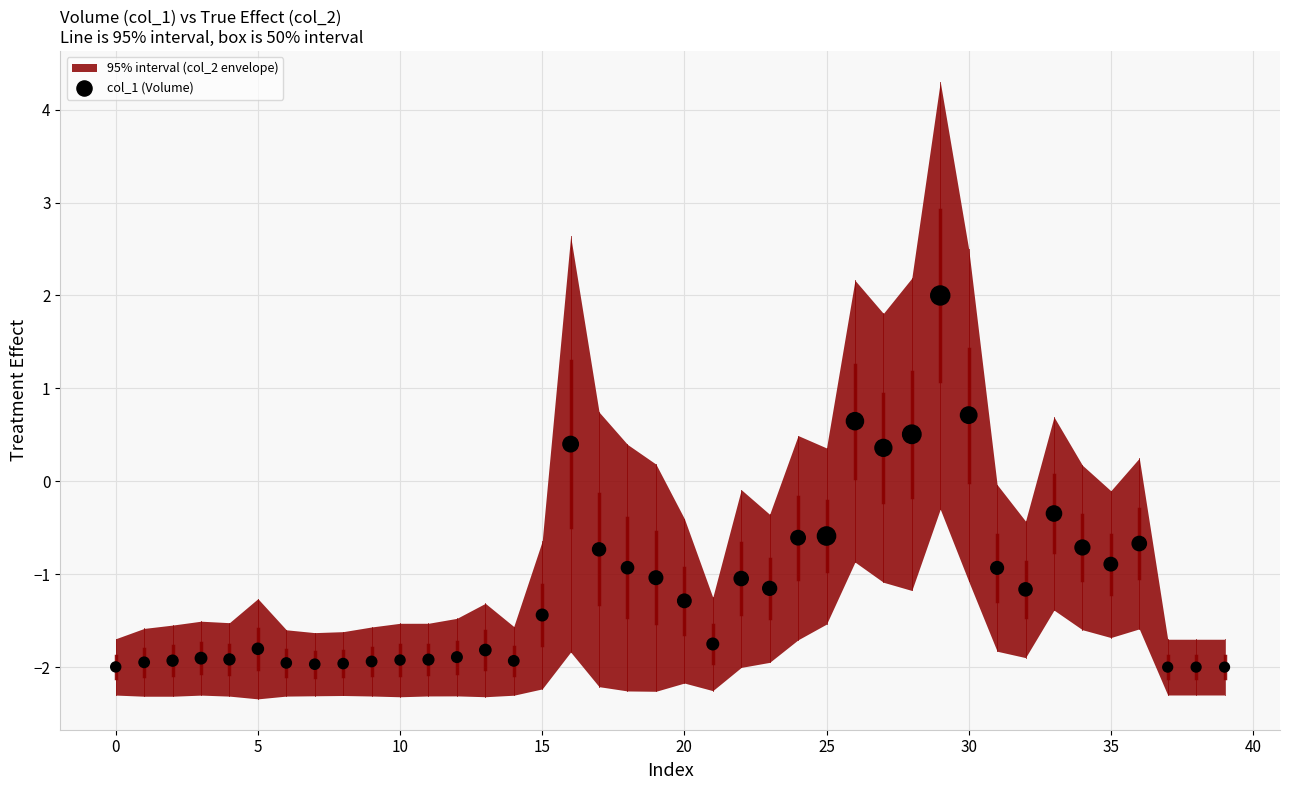

What is the range of Y values (max minus min)?

4.0